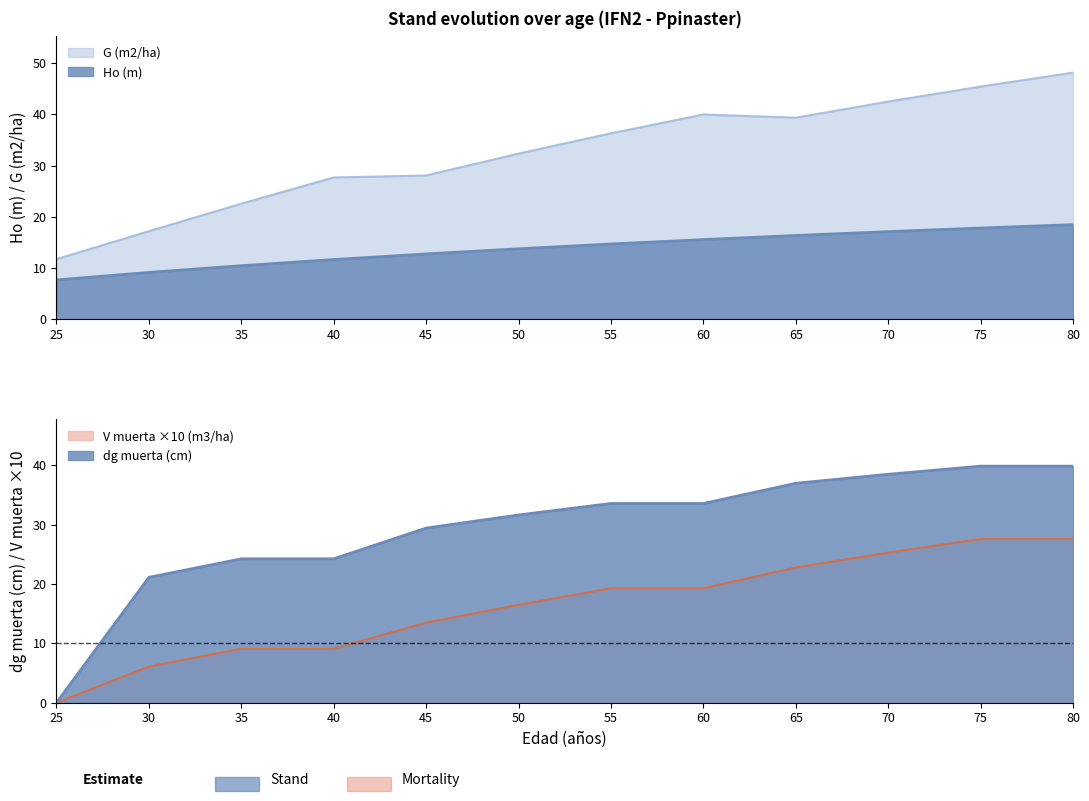

What is the difference between the second highest and minimum values in the Ho (m) series?

10.1